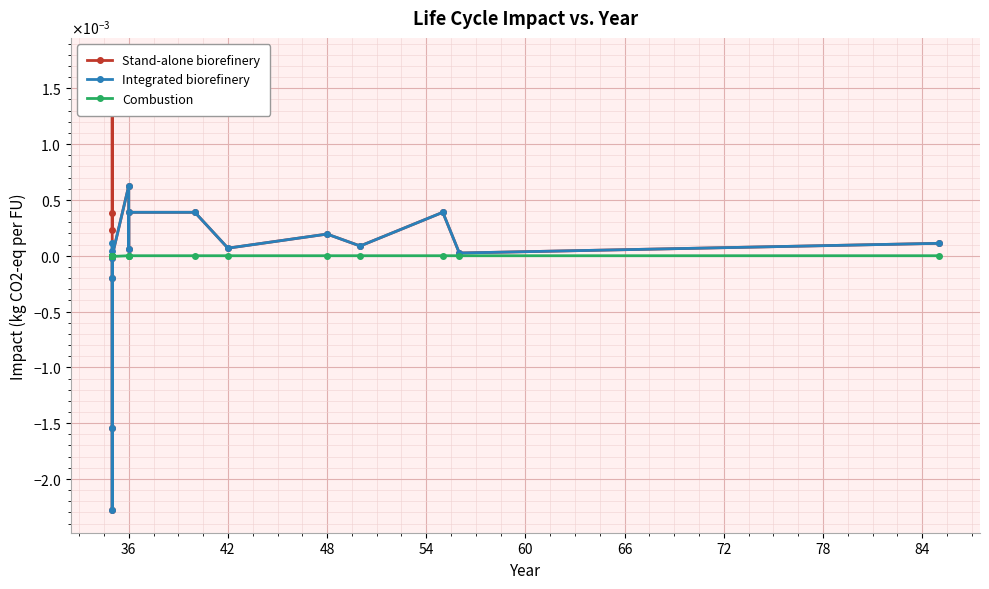

At how many categories does at least one series exceed 0?

13